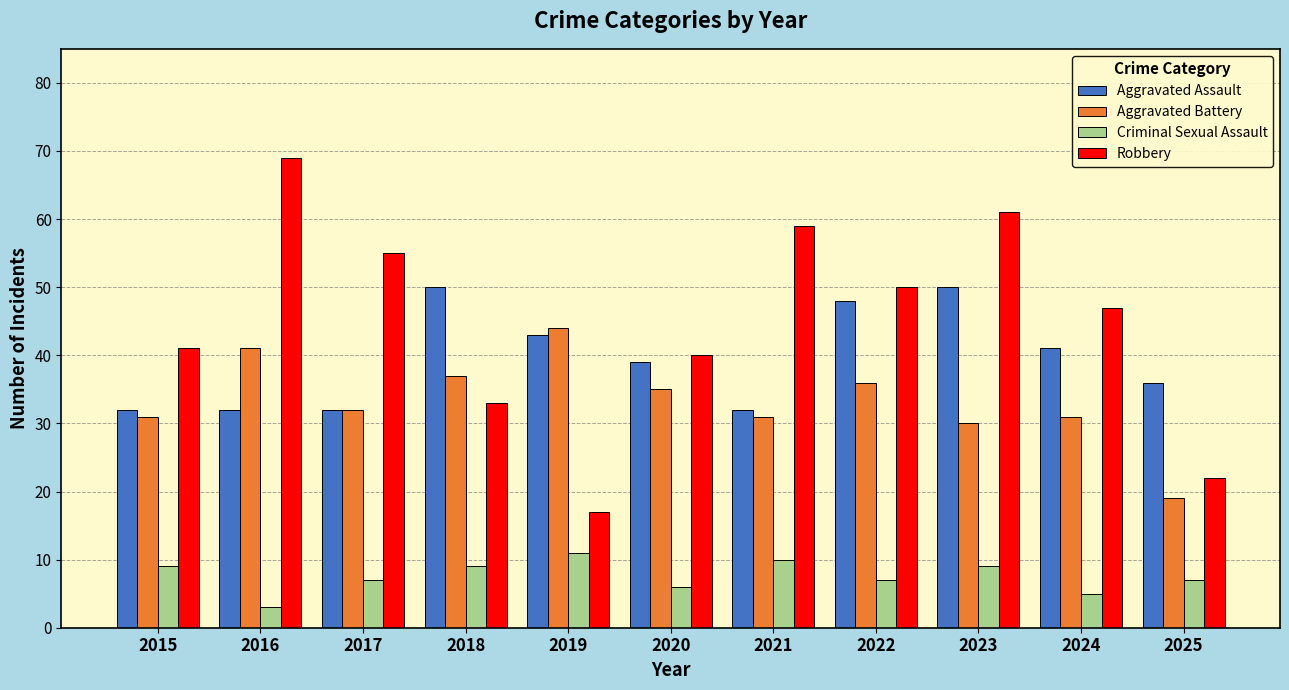

Reading left to right, transcribe all the data shown in this chart.

Aggravated Assault: 2015=32	2016=32	2017=32	2018=50	2019=43	2020=39	2021=32	2022=48	2023=50	2024=41	2025=36
Aggravated Battery: 2015=31	2016=41	2017=32	2018=37	2019=44	2020=35	2021=31	2022=36	2023=30	2024=31	2025=19
Criminal Sexual Assault: 2015=9	2016=3	2017=7	2018=9	2019=11	2020=6	2021=10	2022=7	2023=9	2024=5	2025=7
Robbery: 2015=41	2016=69	2017=55	2018=33	2019=17	2020=40	2021=59	2022=50	2023=61	2024=47	2025=22